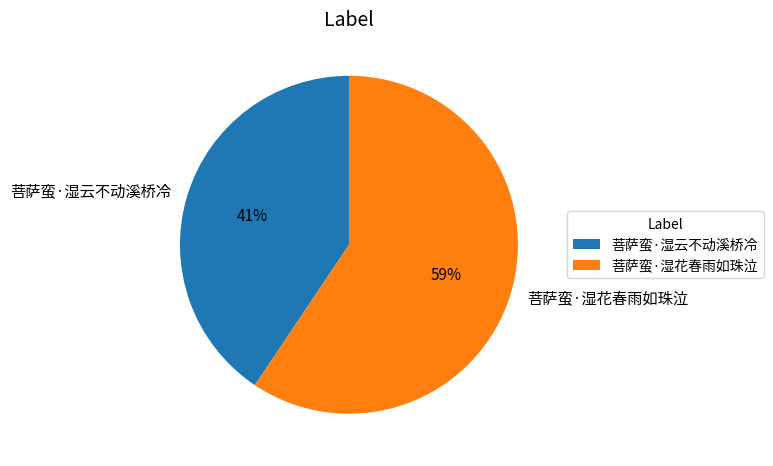

Is the sum of 菩萨蛮·湿花春雨如珠泣 and 菩萨蛮·湿云不动溪桥冷 greater than half?

Yes